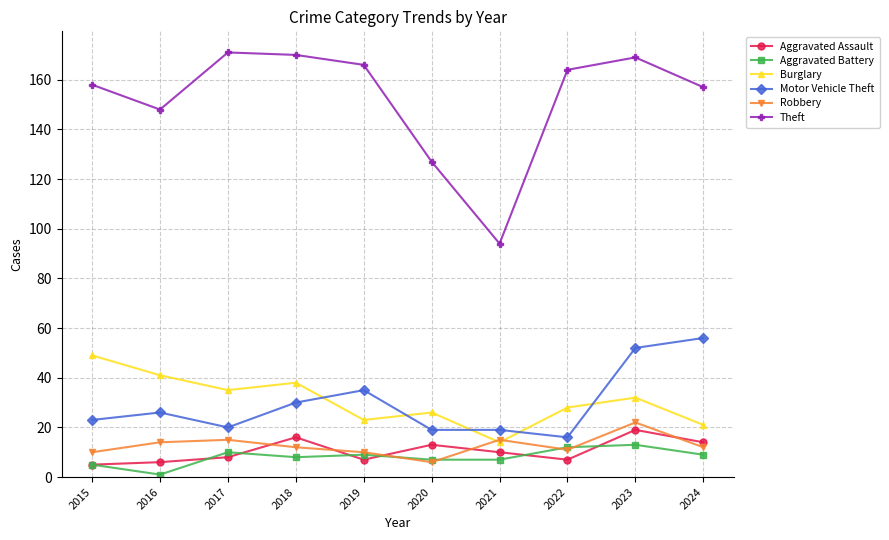

True or false: Motor Vehicle Theft has a value of 16 at 2019.

False